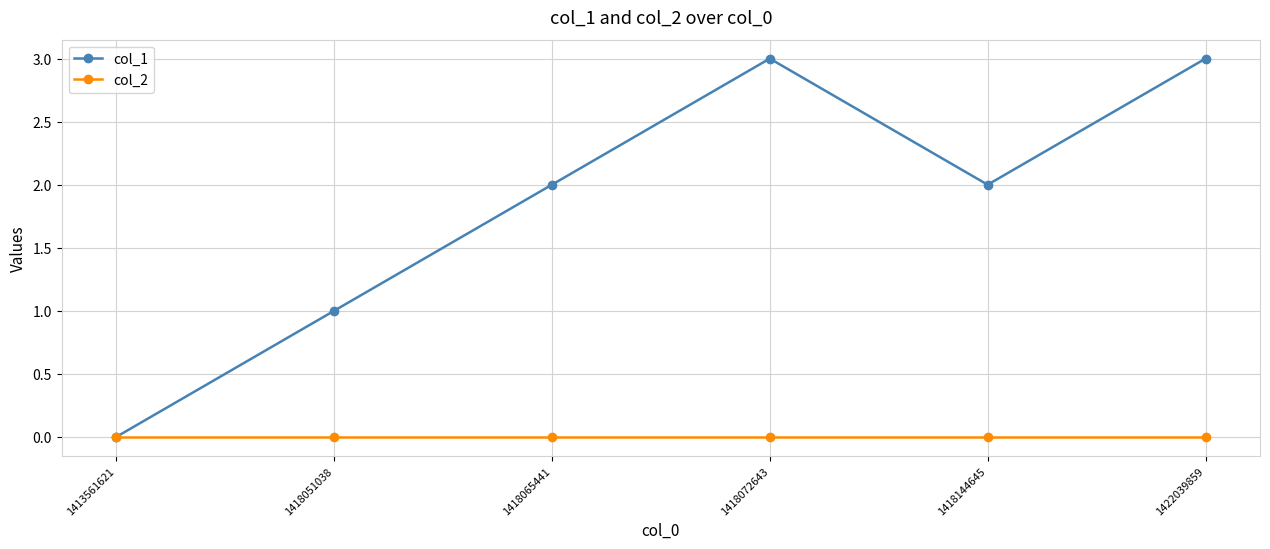

Where is the first local minimum for col_1?

1418144645